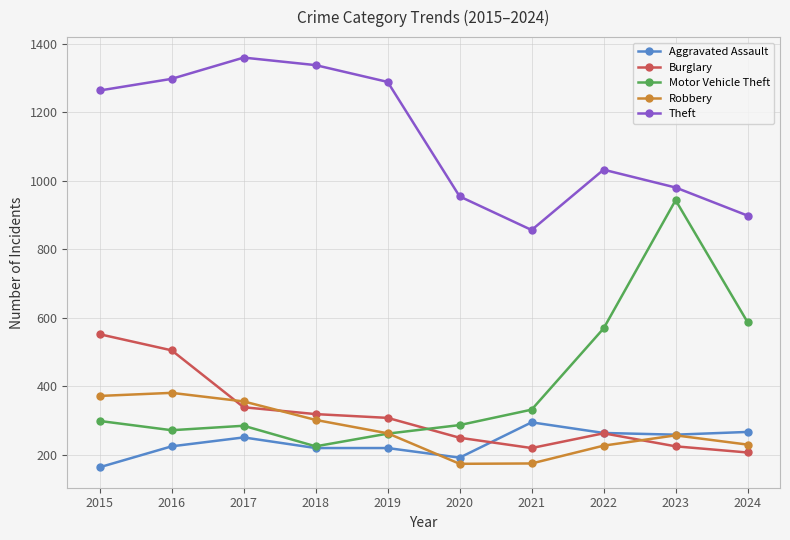

The value of Robbery at 2015 is 221. True or false?

False